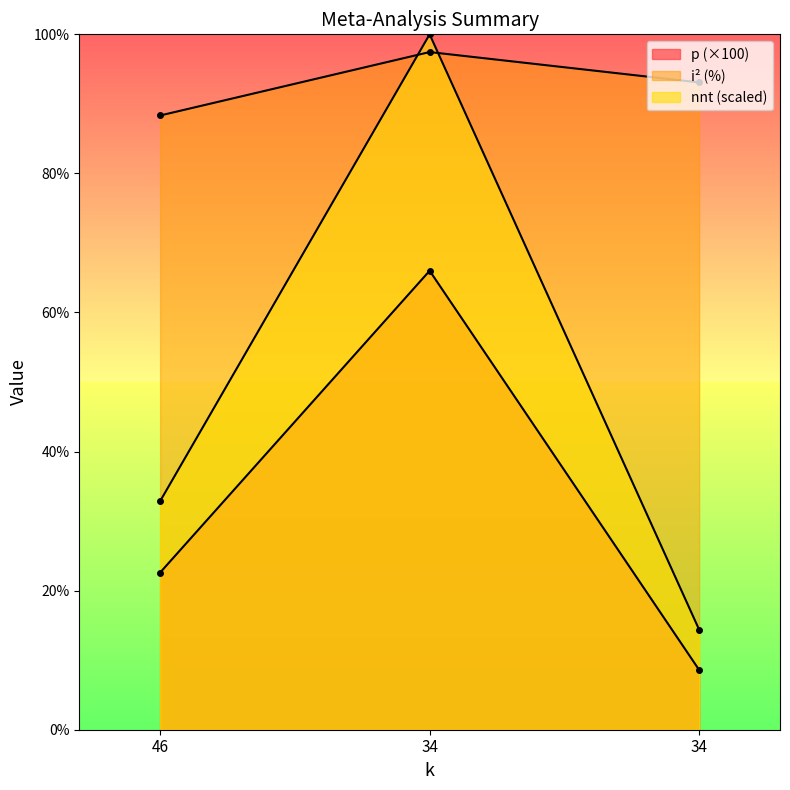

Is the value of nnt at 34 greater than the value of p at 46?

Yes